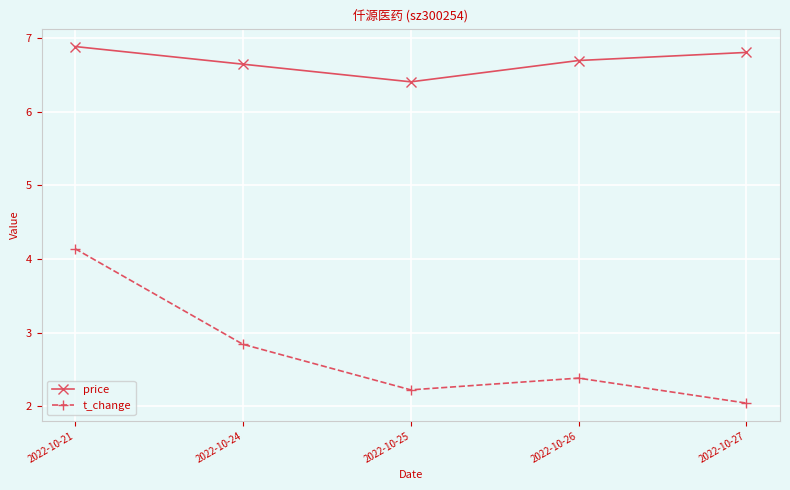

Does the chart display data point markers on the line(s)?

Yes